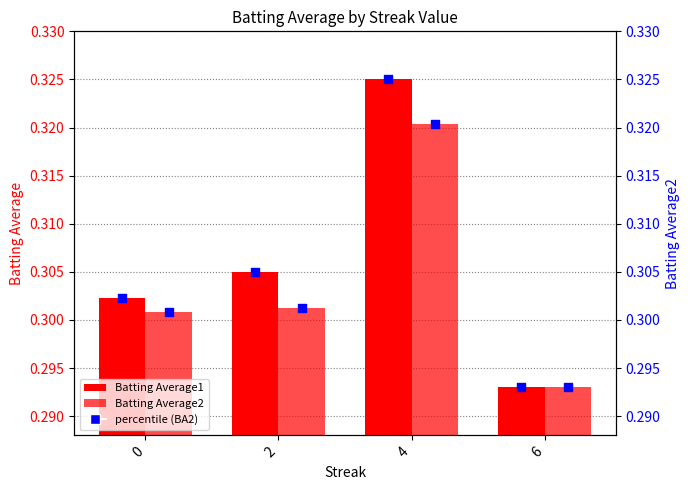

Is the value of Batting Average1 at 2 greater than the value of Batting Average2 at 6?

Yes